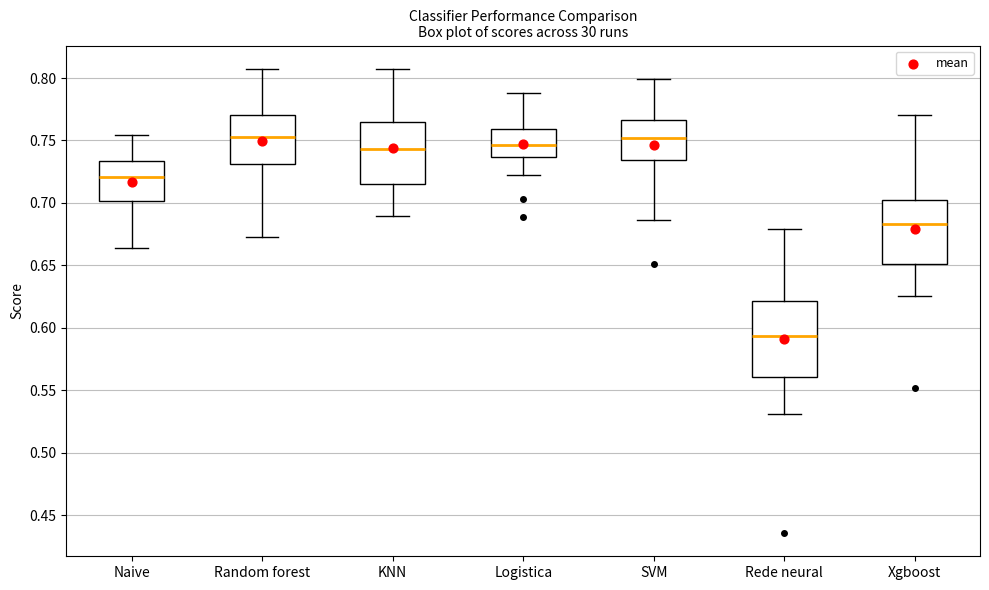

Reading left to right, transcribe this box plot: for each box, give where its median line is, the range the box spans, and where its two whiskers end, as read against the y-axis. The values are not printed on the chart, so give them approximately, as read against the axis.

Naive: median 0.720, box 0.700 to 0.735, whiskers 0.665 to 0.755
Random forest: median 0.755, box 0.730 to 0.770, whiskers 0.670 to 0.805
KNN: median 0.745, box 0.715 to 0.765, whiskers 0.690 to 0.805
Logistica: median 0.745, box 0.735 to 0.760, whiskers 0.725 to 0.790
SVM: median 0.750, box 0.735 to 0.765, whiskers 0.685 to 0.800
Rede neural: median 0.595, box 0.560 to 0.620, whiskers 0.530 to 0.680
Xgboost: median 0.685, box 0.650 to 0.705, whiskers 0.625 to 0.770